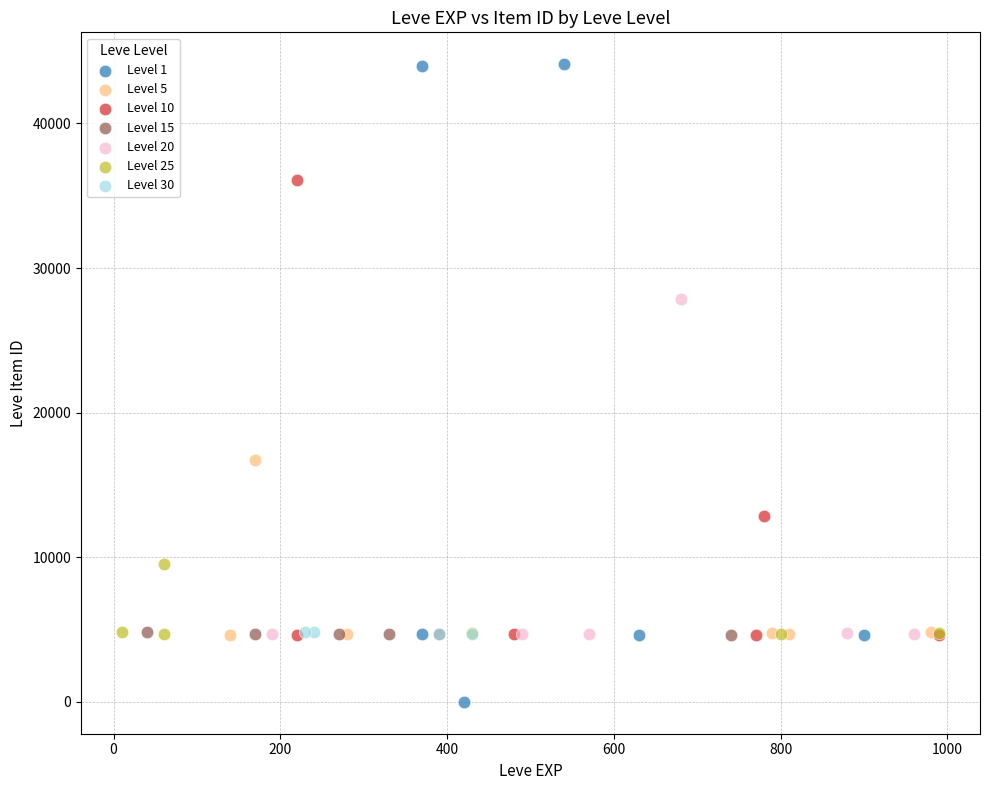

Which series contains the lowest Y value?

Level 1